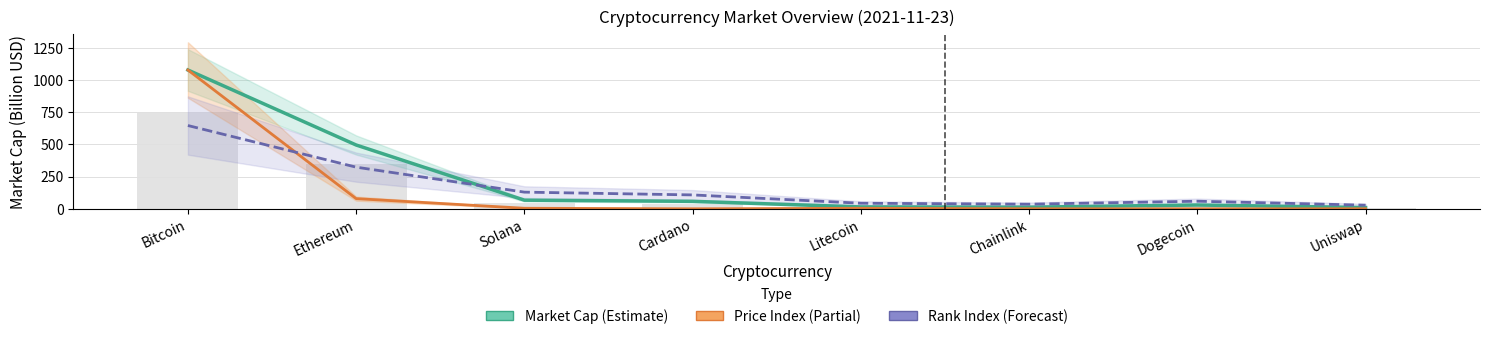

Are the bars grouped side by side (vs. stacked)?

Yes